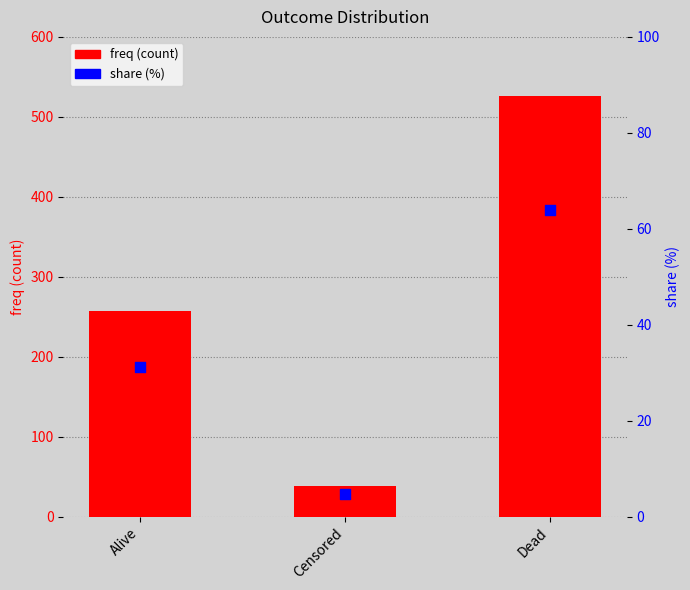

Is the value of freq (count) at Censored greater than the value of share (%) at Censored?

Yes